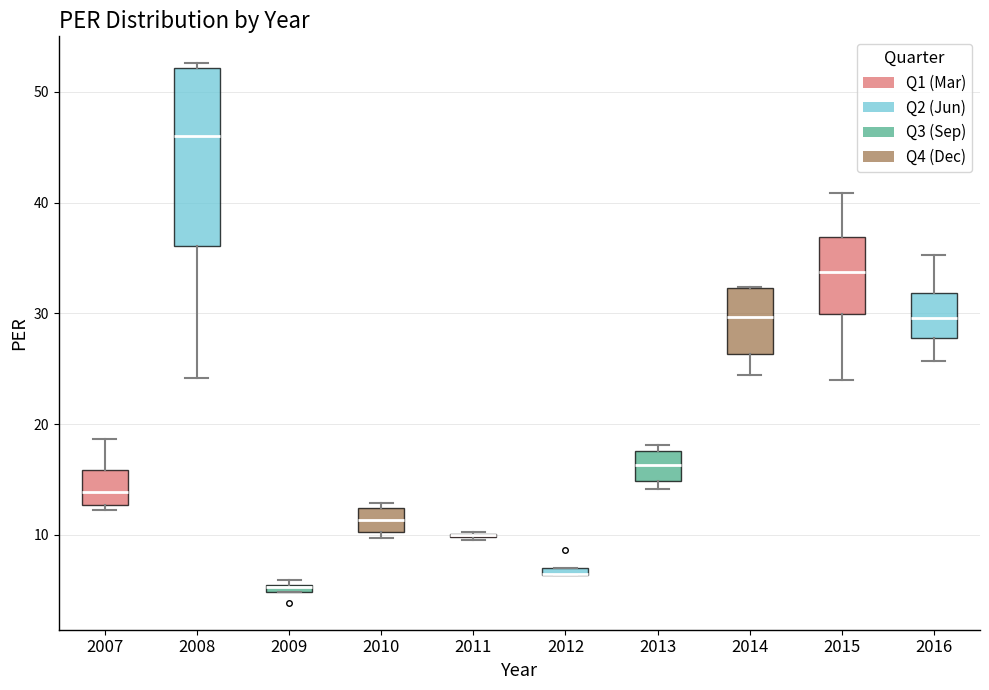

Comparing the boxes themselves (not the whiskers), which one is the tallest?

2008